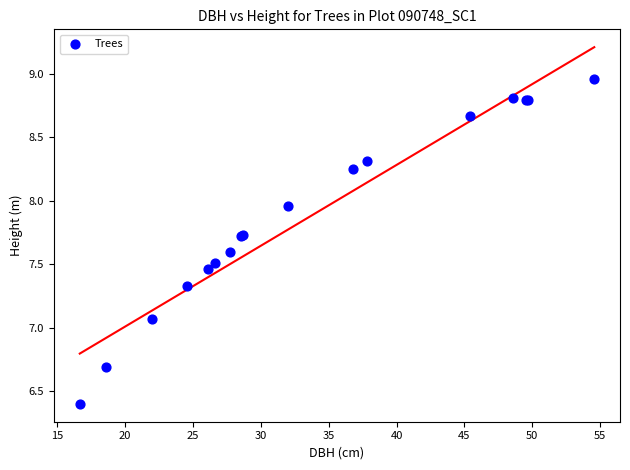

What Y value in the scatter plot is closest to 7?

7.1